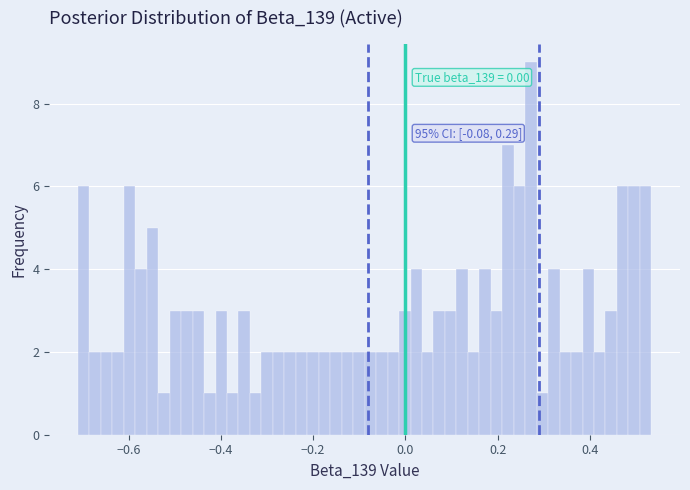

Read against the x-axis, roughly where is the centre of the tallest bar?

0.28